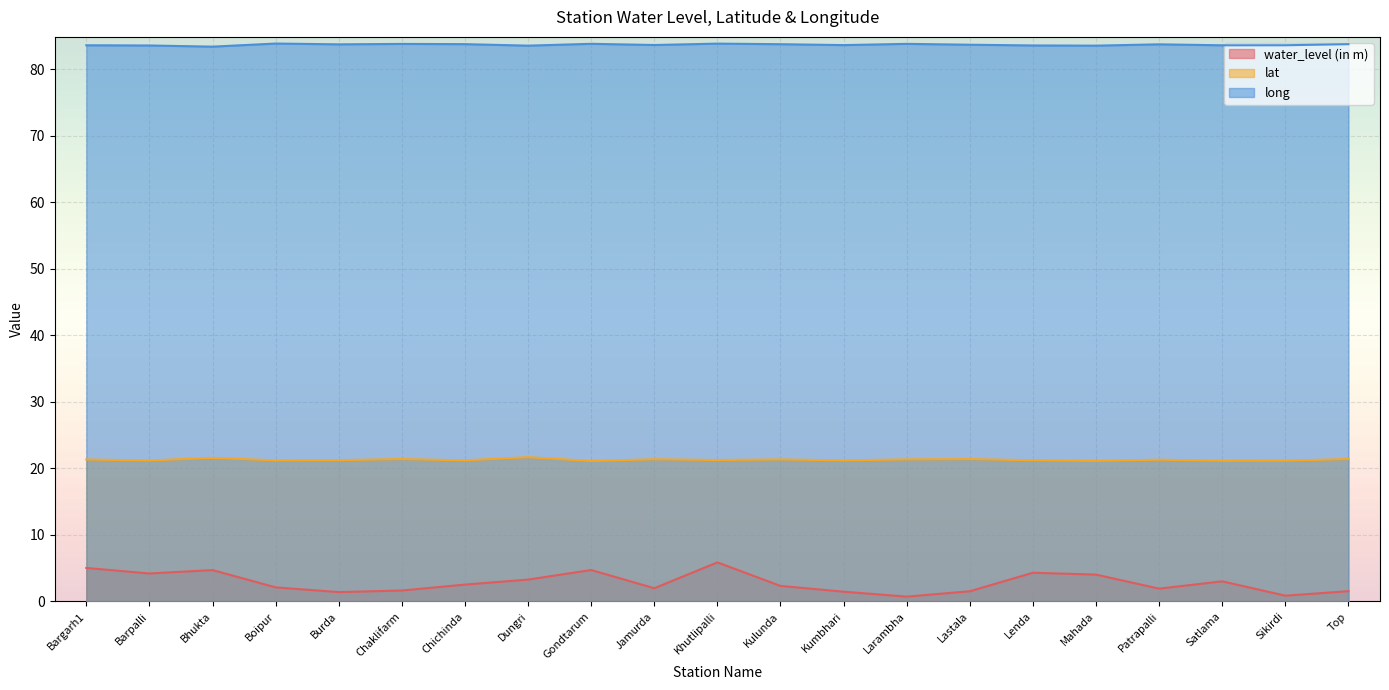

Where is the first local minimum for long?

Bhukta